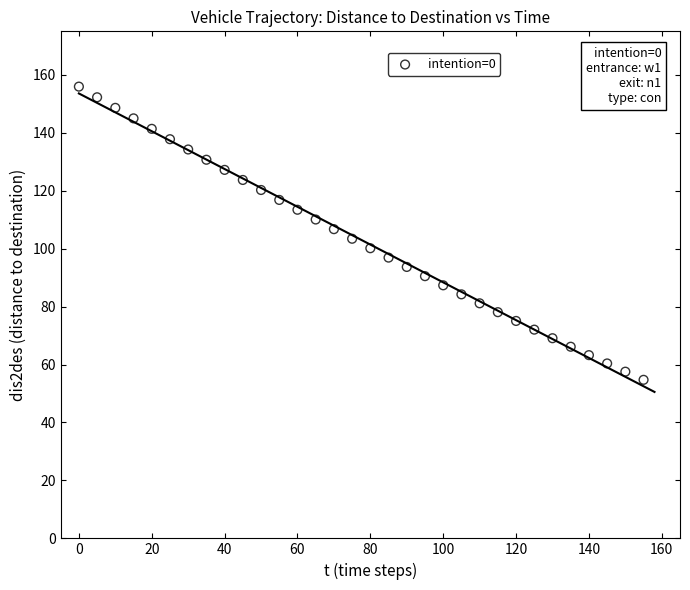

What is the range of Y values (max minus min)?

101.2